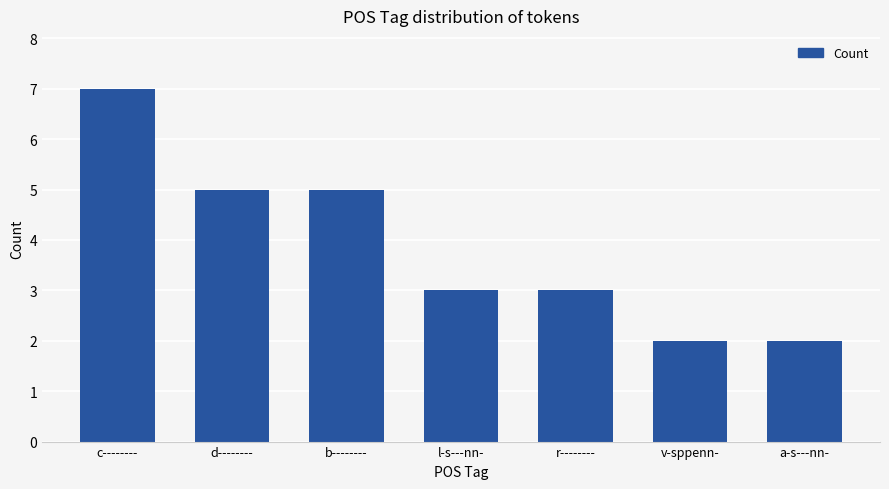

Are the bars grouped side by side (vs. stacked)?

No